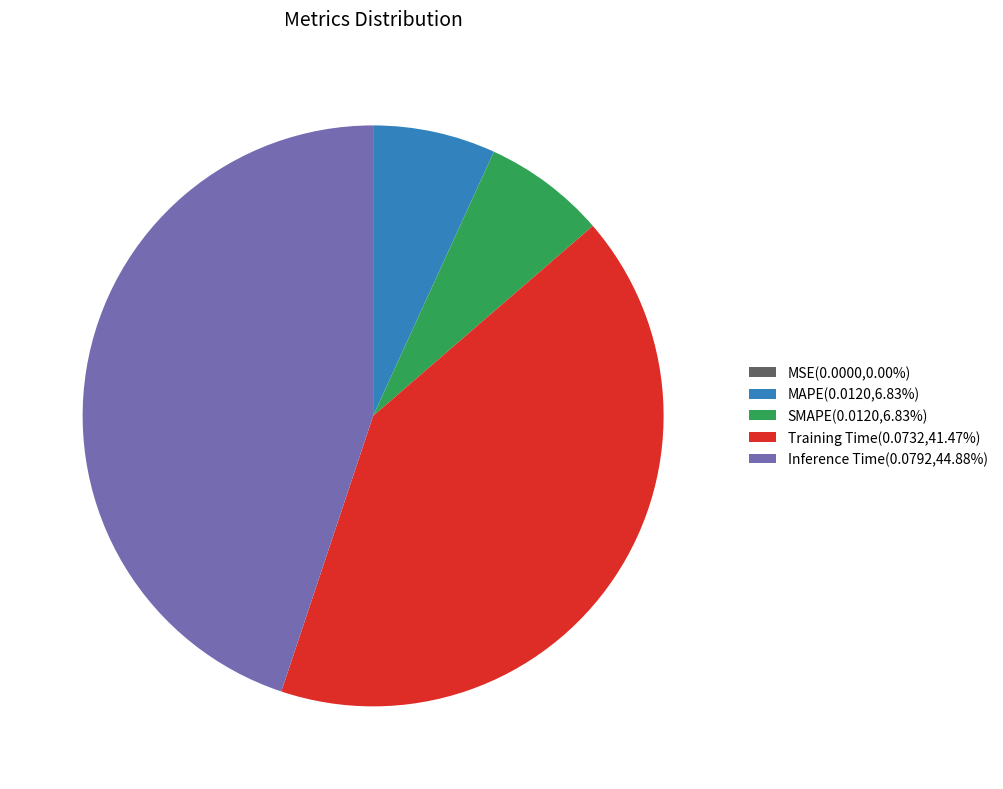

Combined, do MAPE(0.0120,6.83%) and SMAPE(0.0120,6.83%) account for over 50%?

No